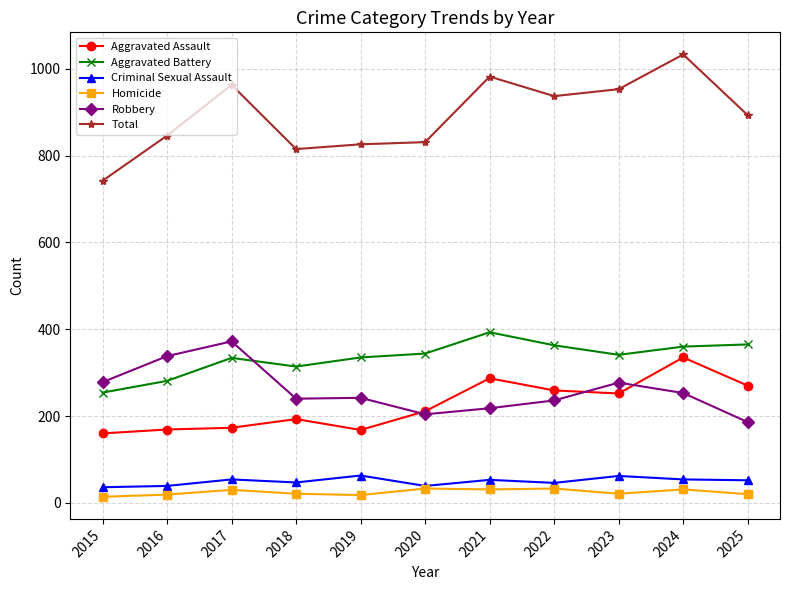

How many lines are shown in the chart?

6